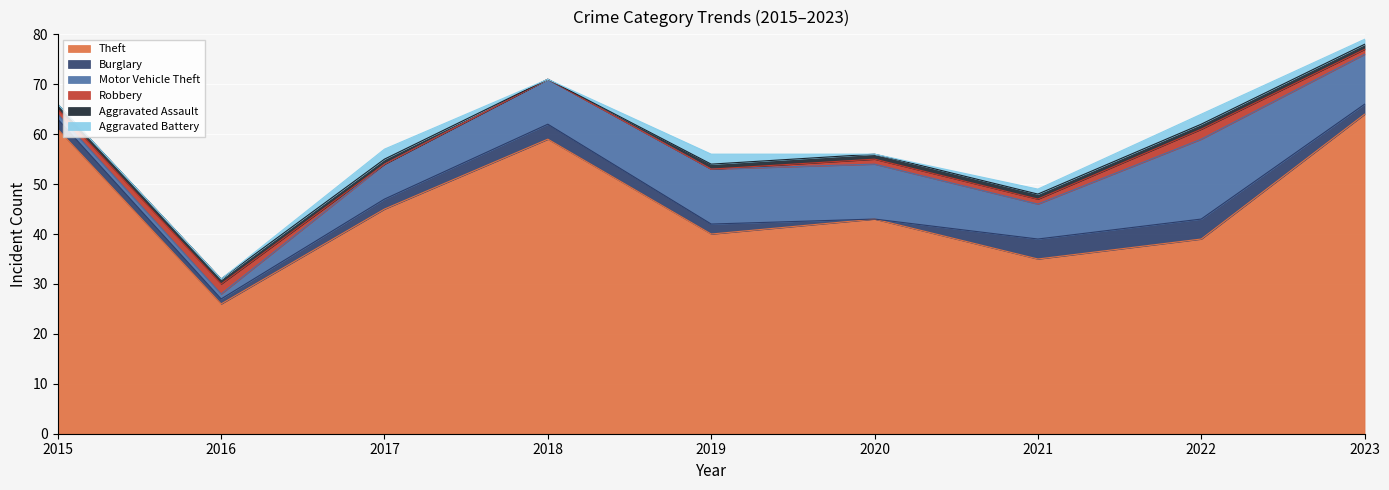

In Theft, how many points are lower than both neighbors (excluding endpoints)?

3